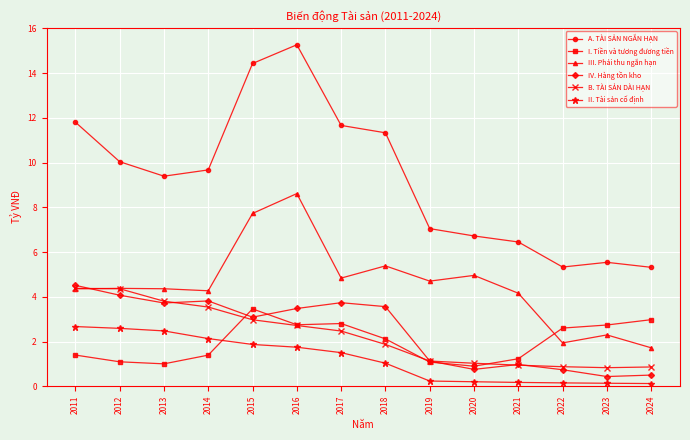

Where do B. TÀI SẢN DÀI HẠN and I. Tiền và tương đương tiền first cross each other?

2014 and 2015